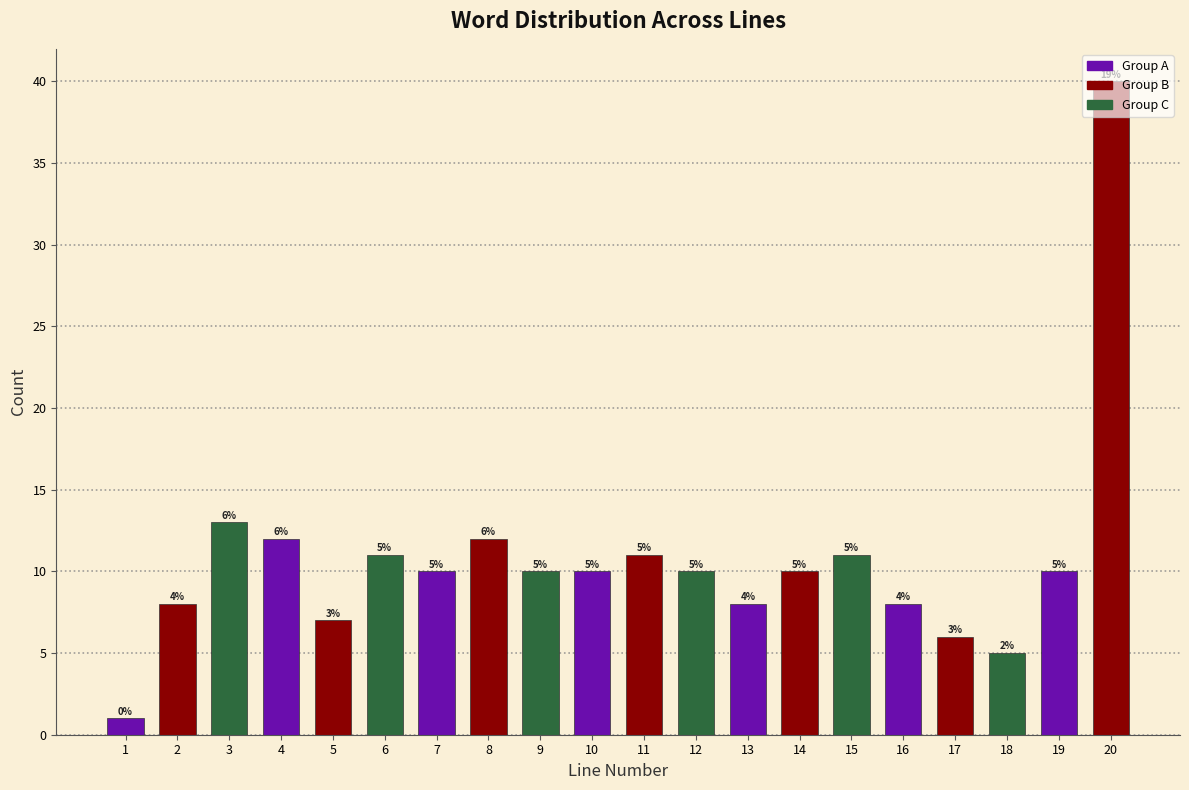

What is the value of the 10th bar from the left?

10